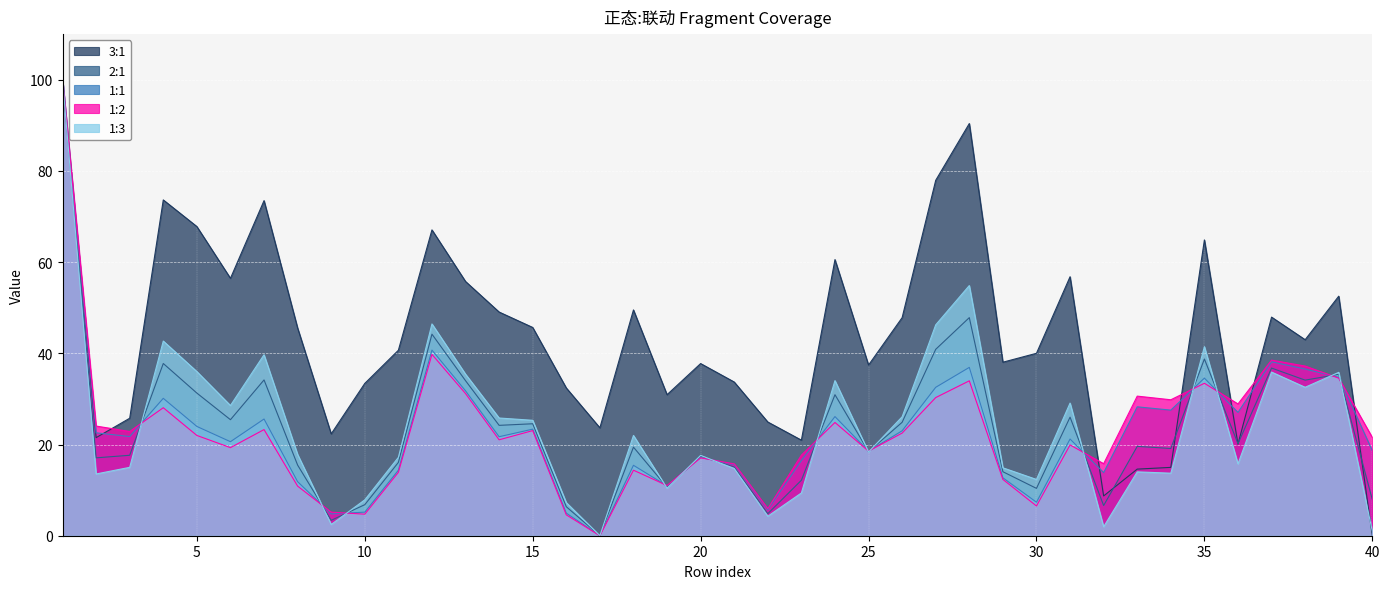

At which category does 3:1 reach its first local peak?

4